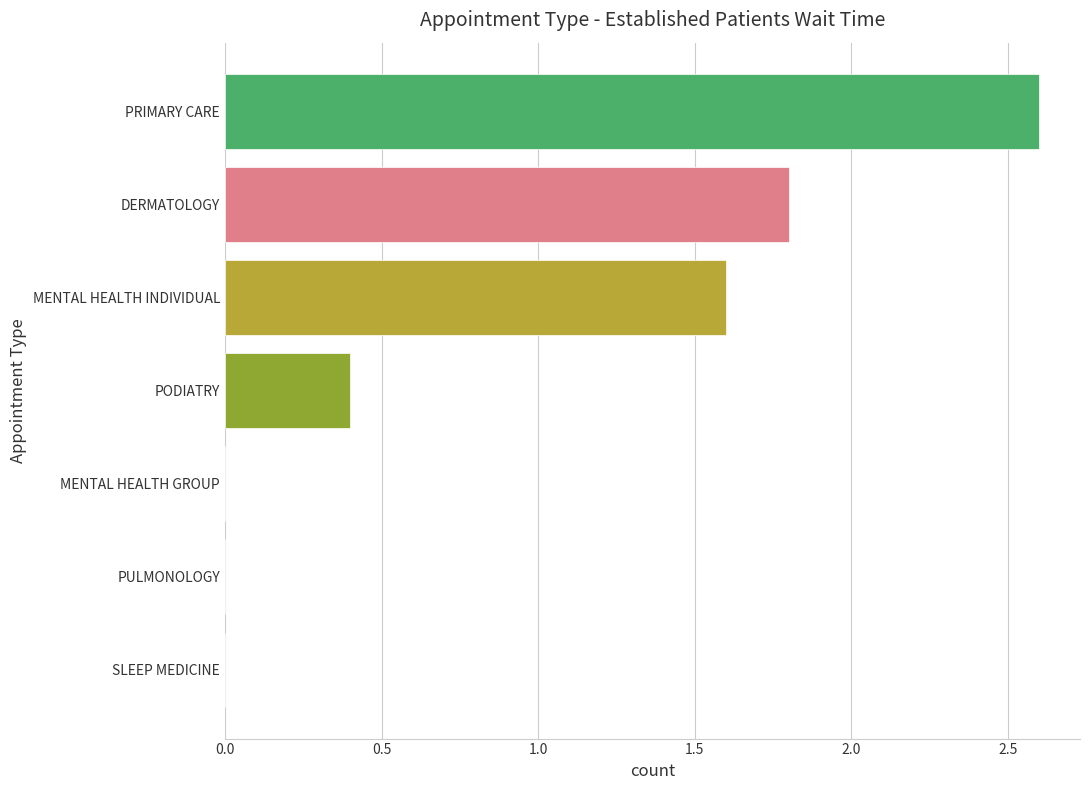

What is the greatest value displayed?

2.6